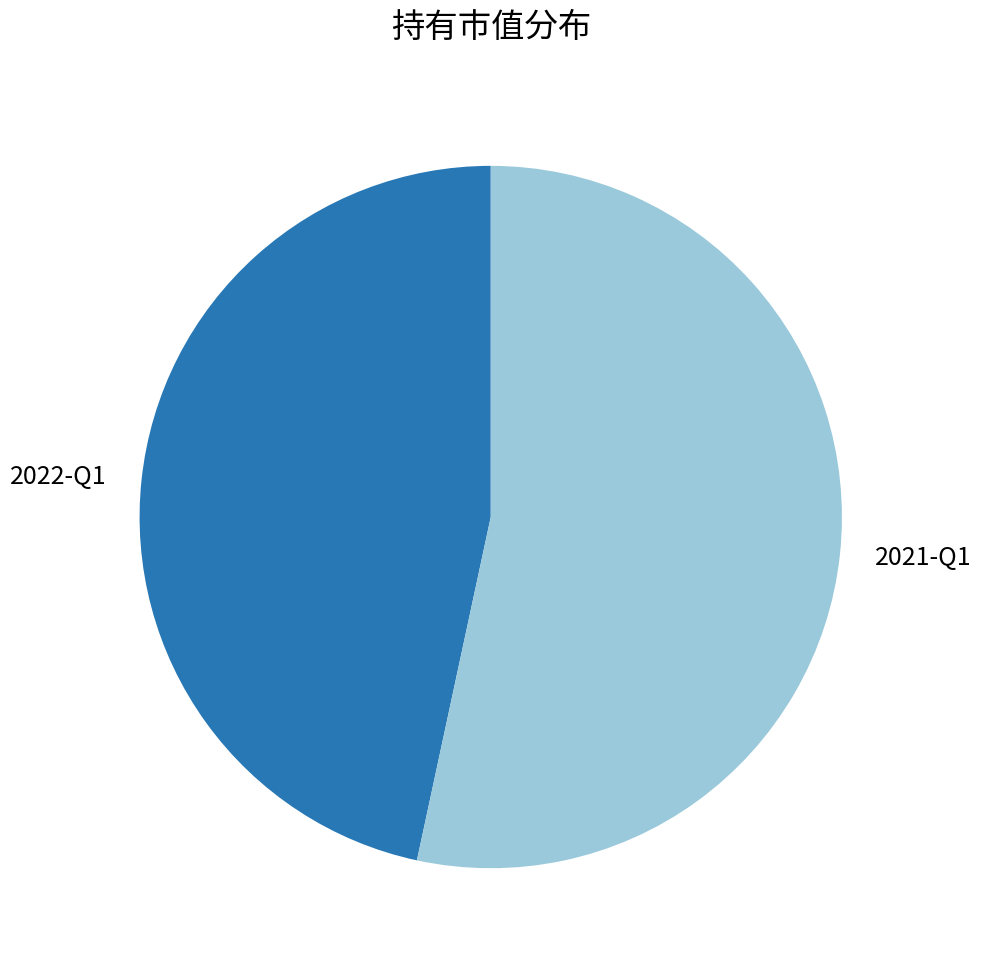

Is the sum of 2021-Q1 and 2022-Q1 greater than half?

Yes